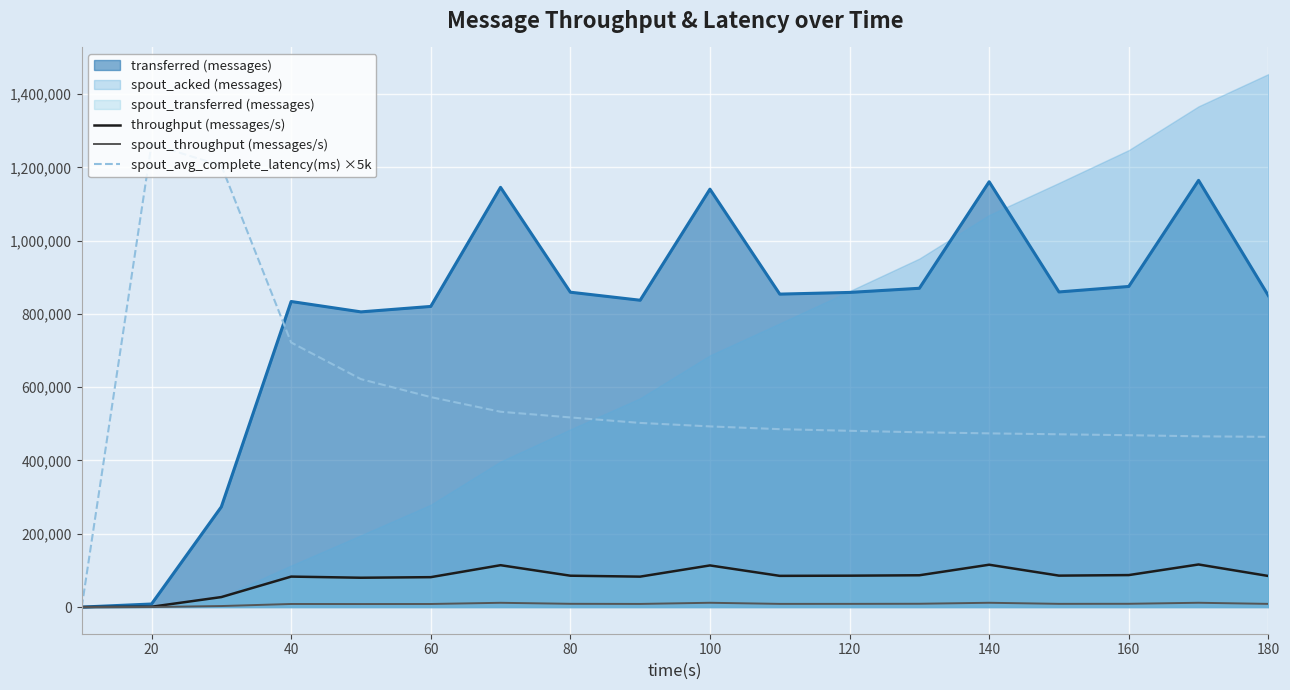

The value of throughput (messages/s) at 160 is 87304. True or false?

True